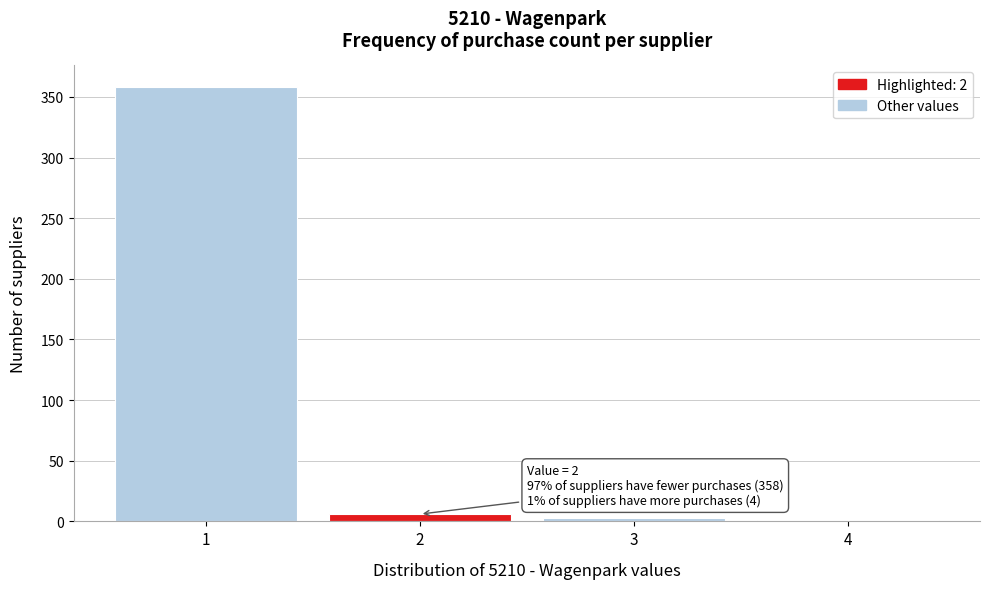

Over which range of the x-axis is the bar tallest?

0.5 to 1.5